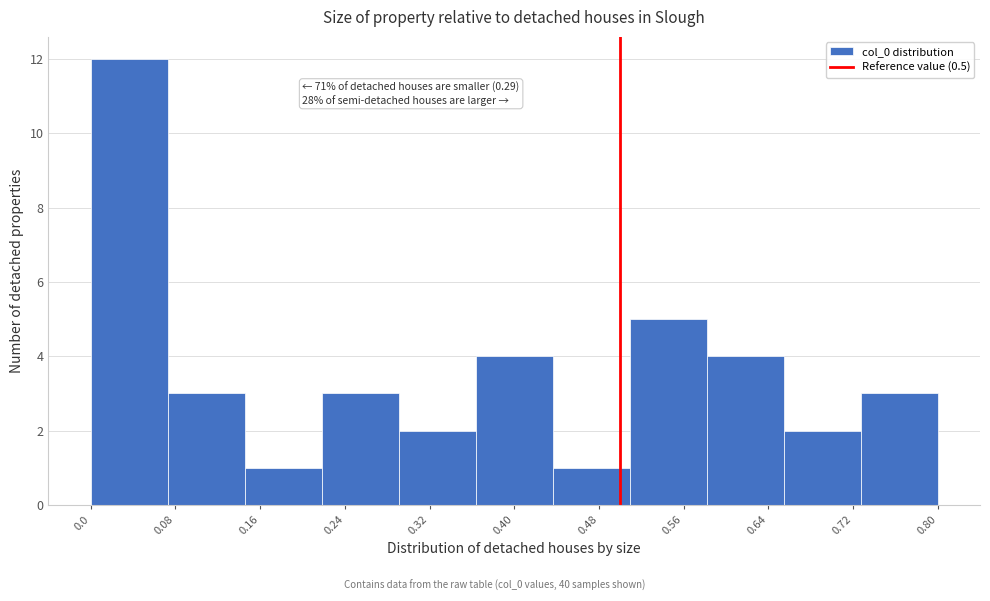

Which range on the x-axis has the tallest bar?

0.00 to 0.07